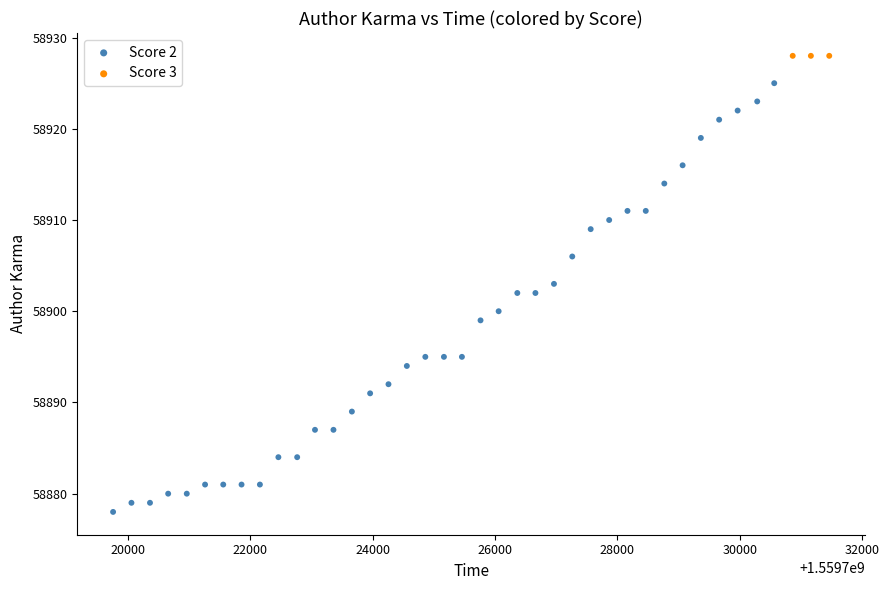

Which series contains the lowest Y value?

Score 2